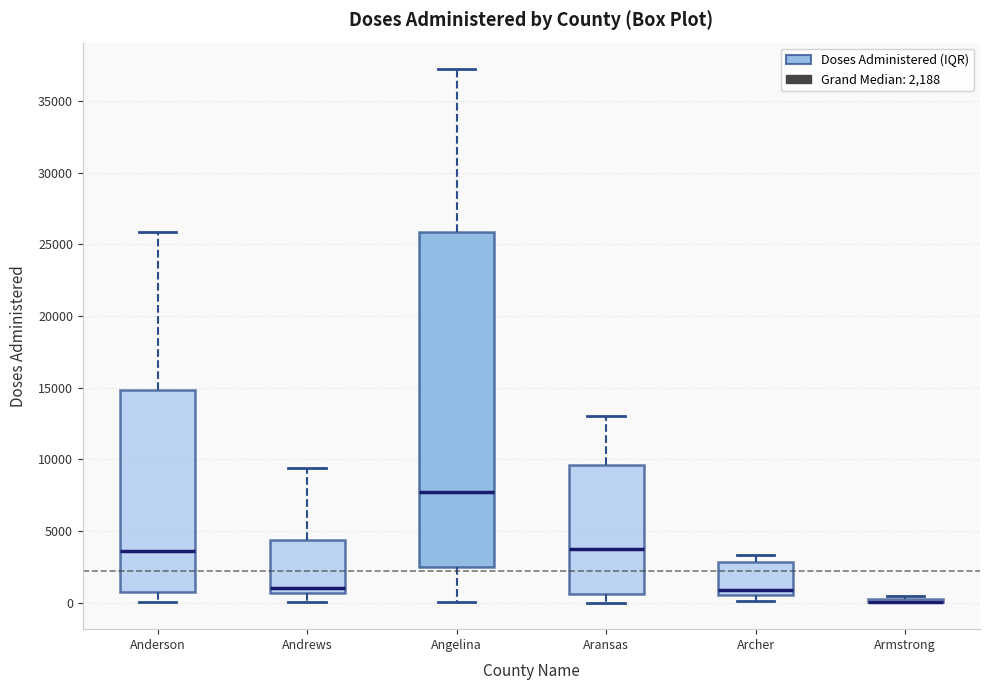

Comparing the boxes themselves (not the whiskers), which one is the tallest?

Angelina